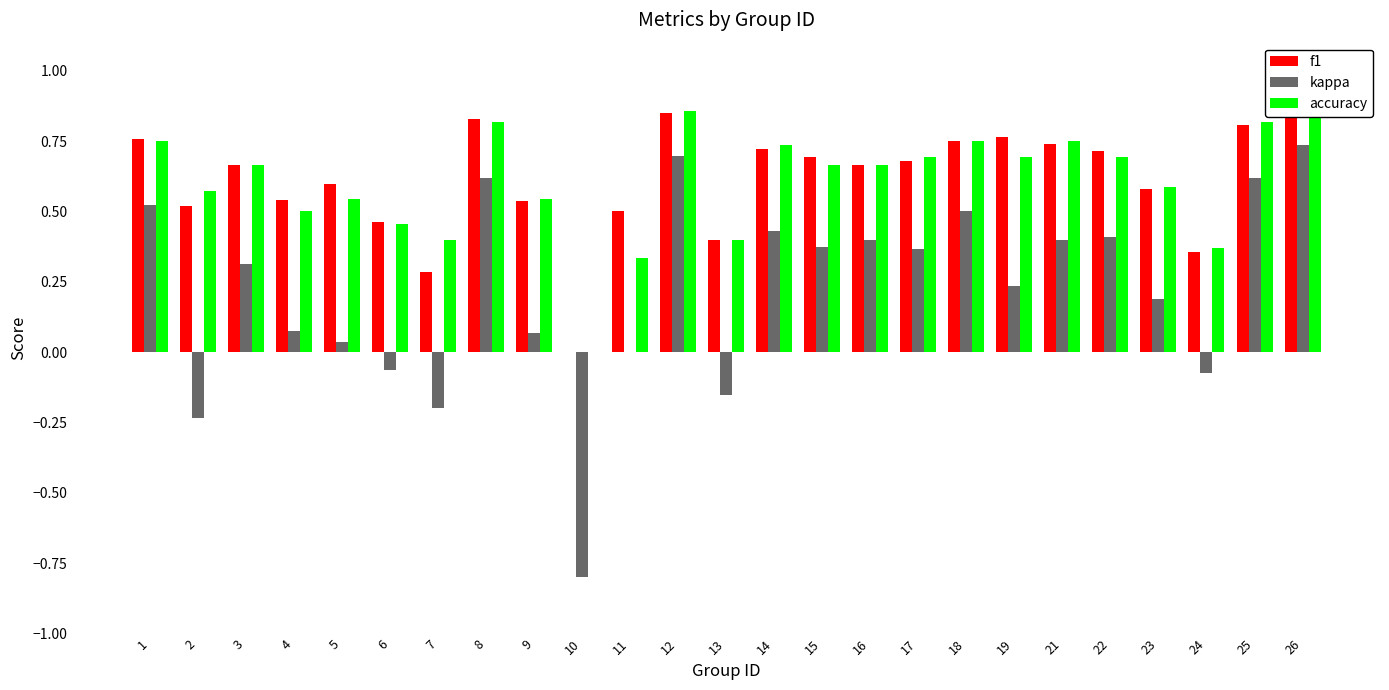

The value of kappa at 19 is 0.1. True or false?

False